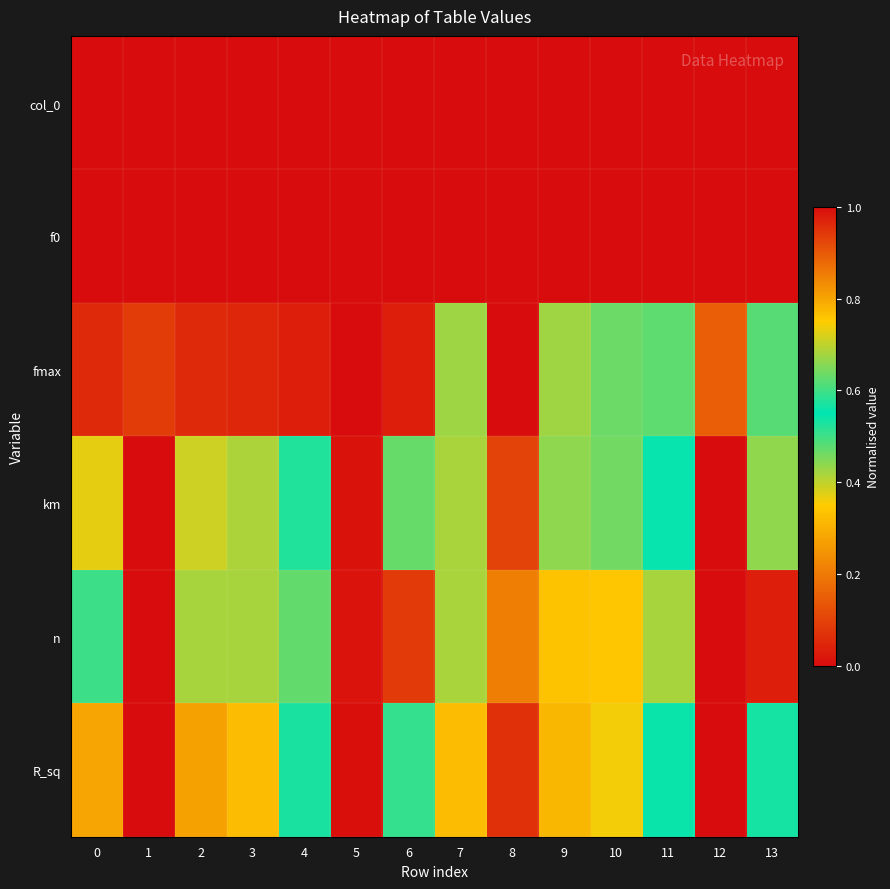

Which series has the widest spread of values?

fmax